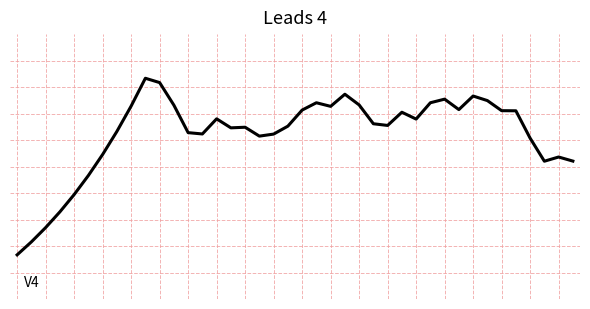

List the labels in order of value, smallest first.

0, 1, 2, 3, 4, 5, 37, 39, 38, 6, 36, 17, 18, 13, 12, 7, 15, 16, 19, 26, 25, 28, 14, 27, 35, 34, 20, 31, 22, 8, 11, 24, 21, 29, 33, 30, 32, 23, 10, 9